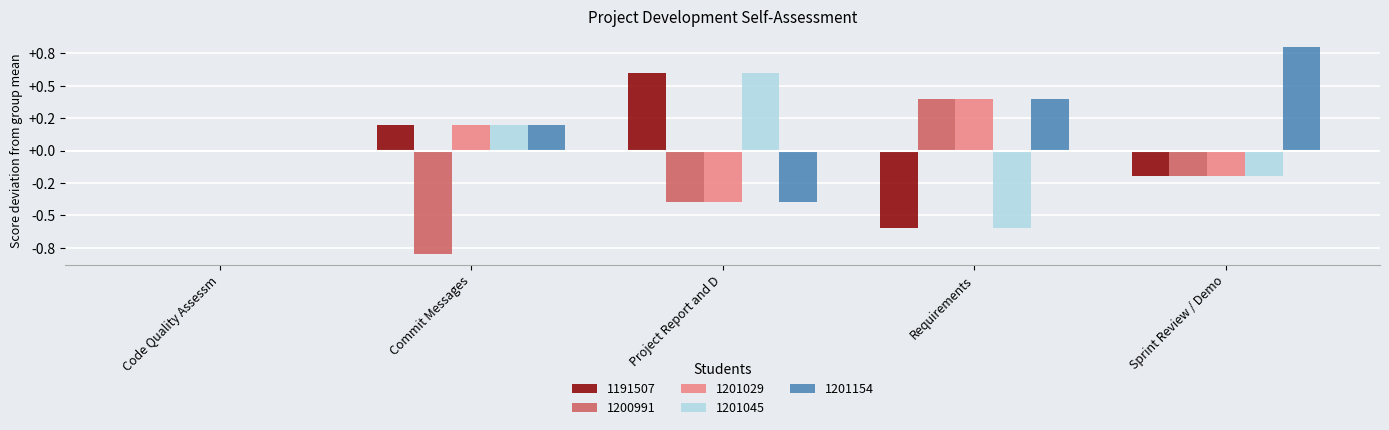

What are all the series names shown in the legend?

1191507, 1200991, 1201029, 1201045, 1201154